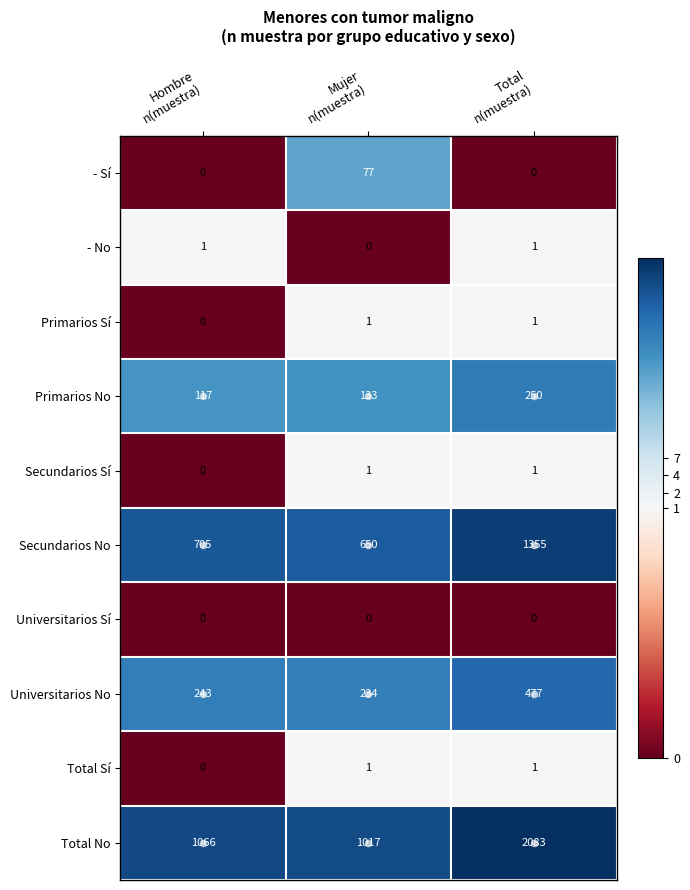

Which series has the largest total across all categories?

Total No